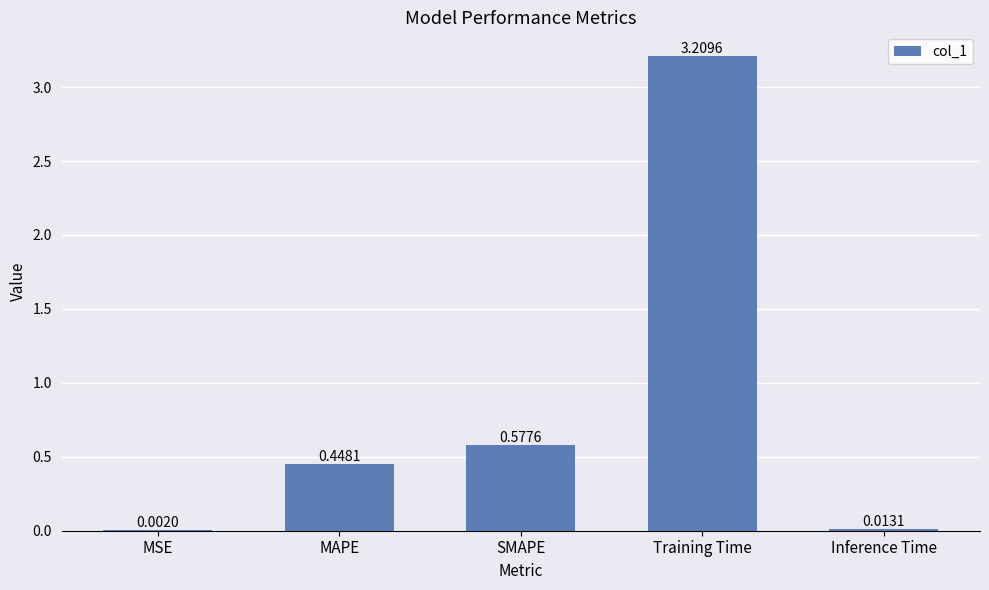

Where is the data nearest to the value 1?

SMAPE